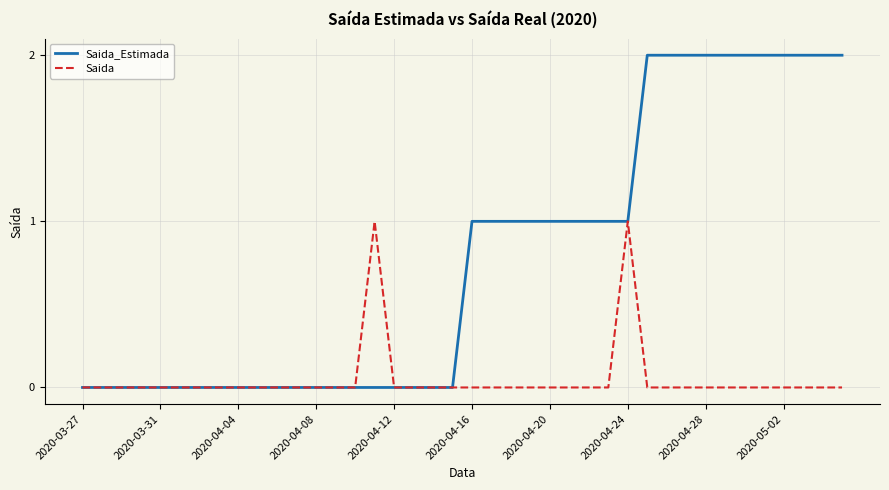

Which series has the largest total across all categories?

Saida_Estimada